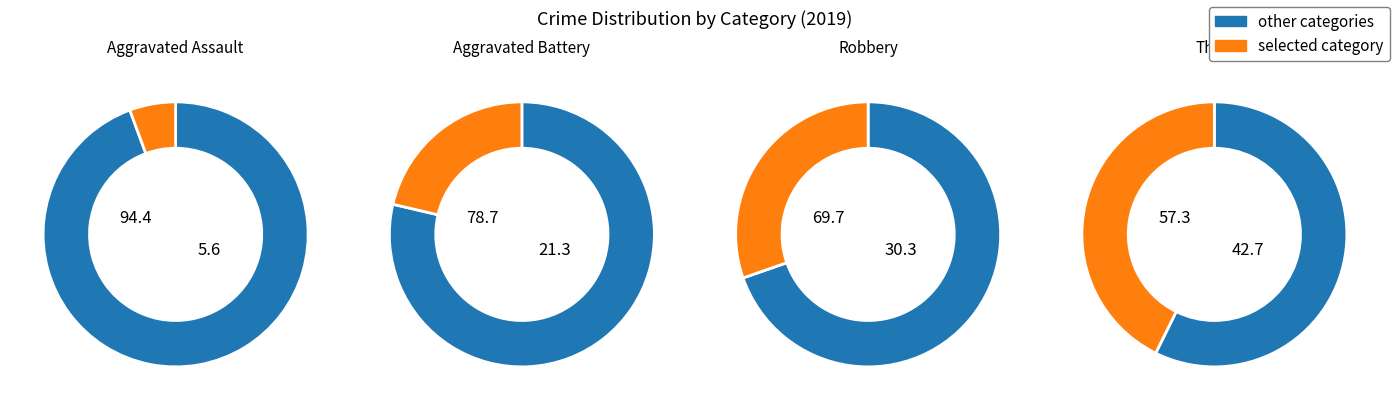

Which category has the biggest portion of the pie?

Theft